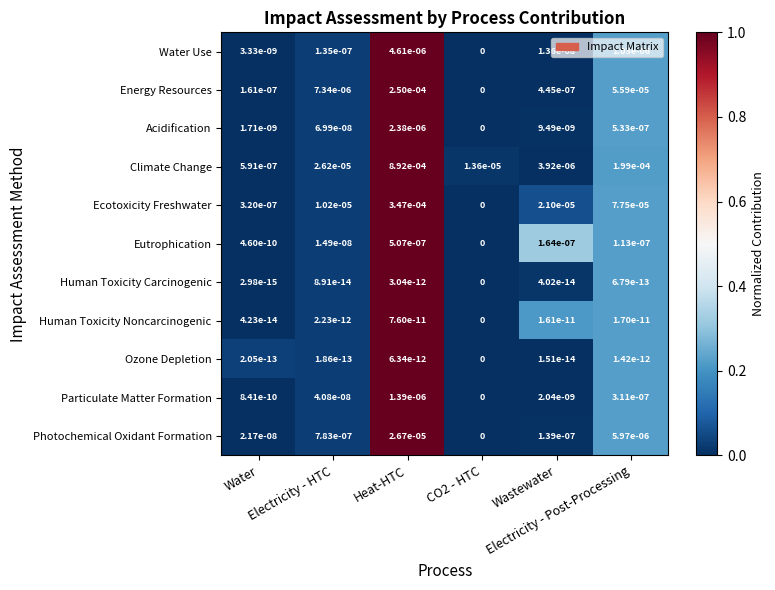

Which series has the largest range (max minus min)?

Climate Change